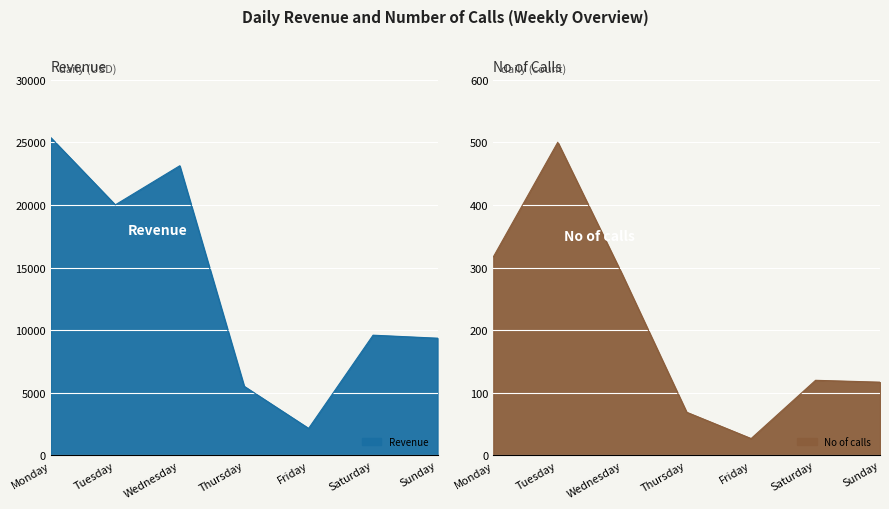

At which label is No of calls closest to 263?

Wednesday